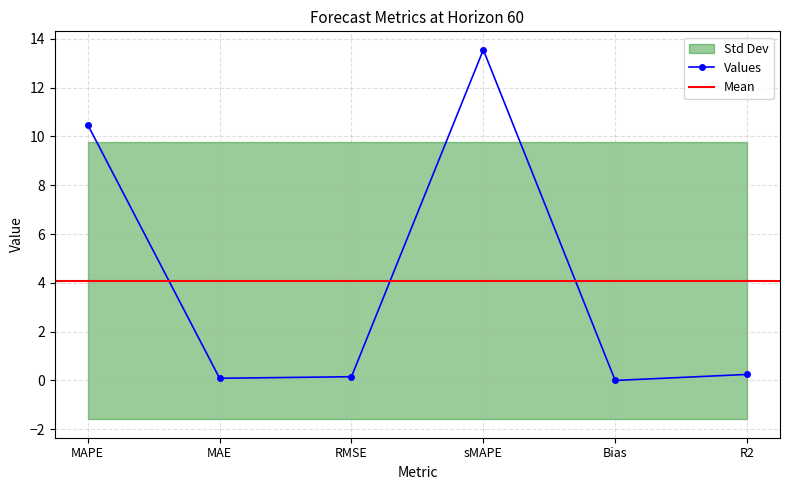

At which label does the data first exceed 0?

MAPE